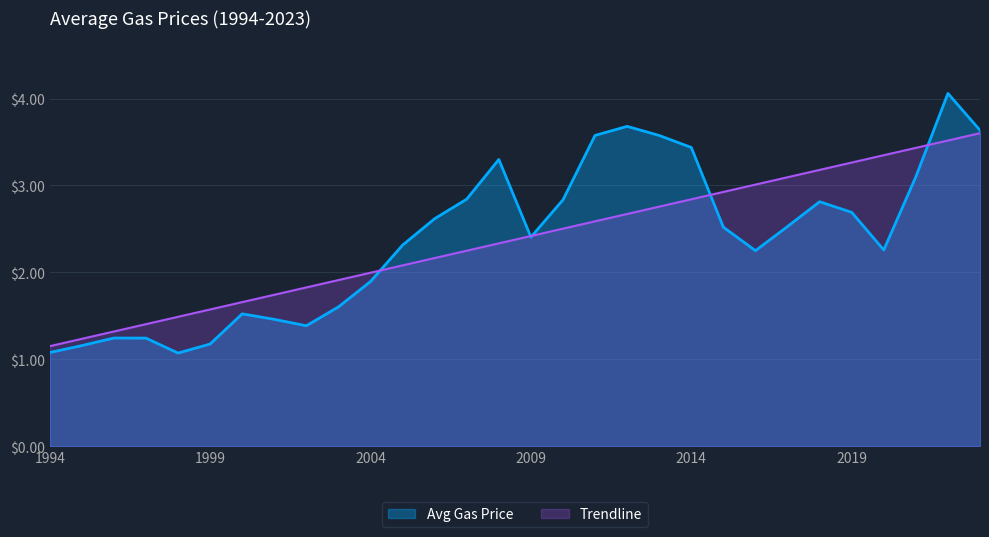

What are all the series names shown in the legend?

Avg Gas Price, Trendline